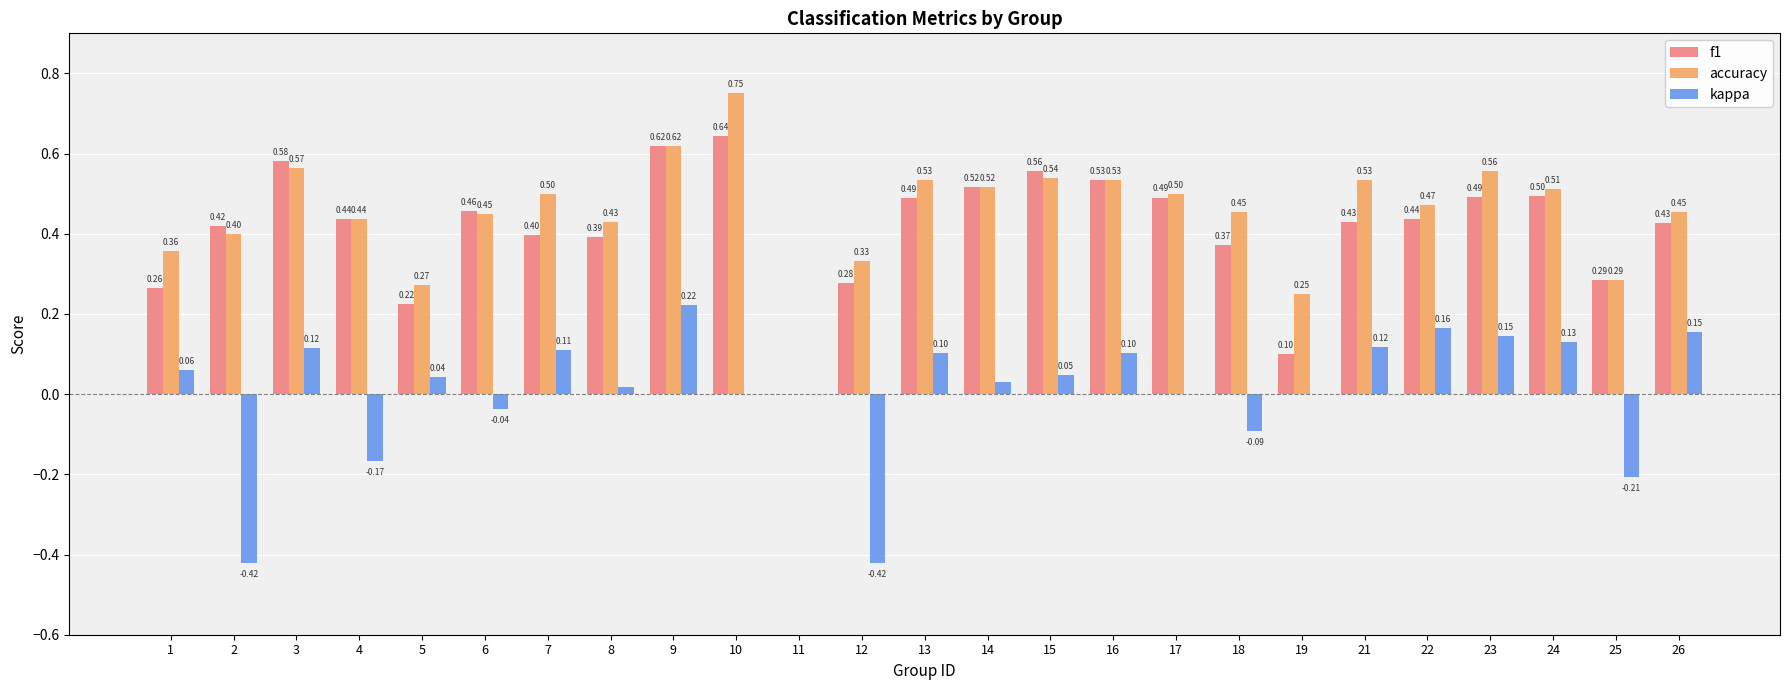

Between 18 and 26, which series saw the biggest shift?

kappa